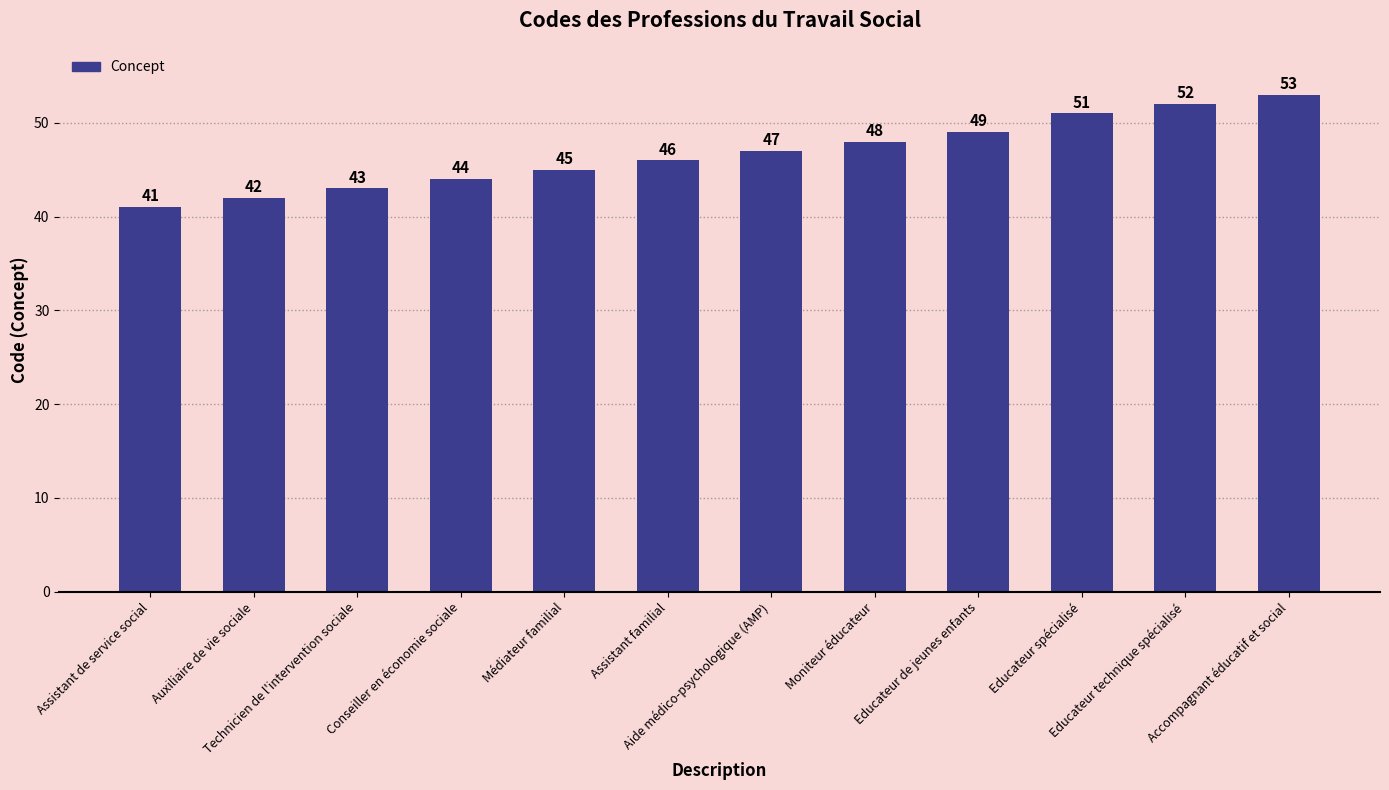

Between Auxiliaire de vie sociale and Educateur technique spécialisé, which is larger?

Educateur technique spécialisé